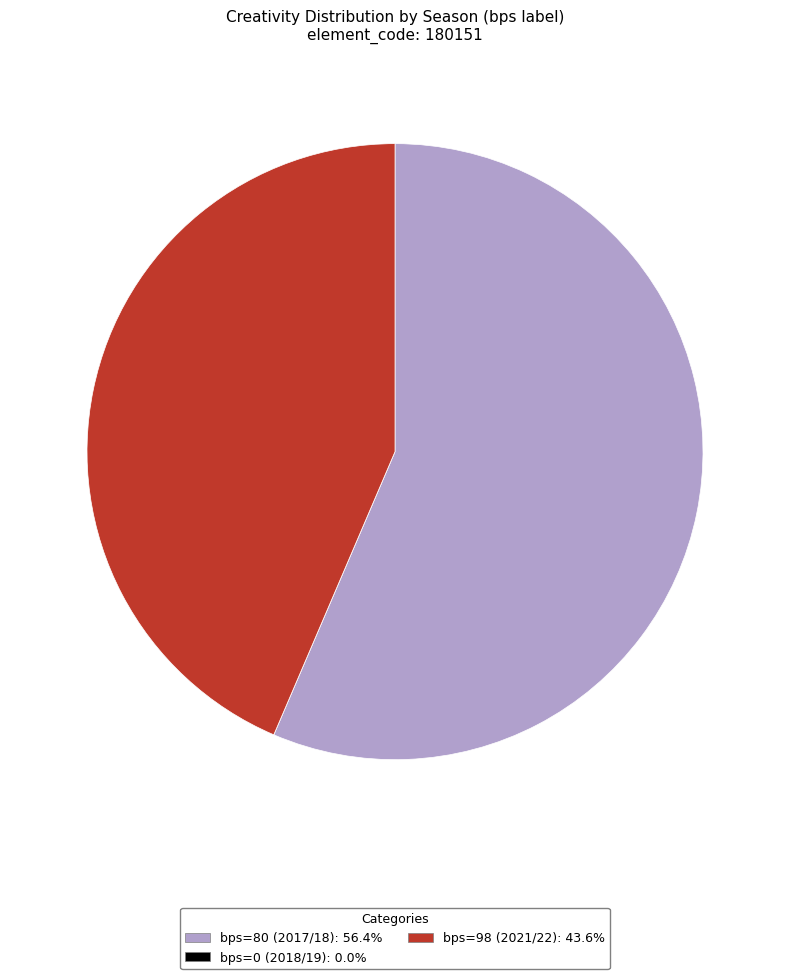

Is bps=98 (2021/22) the majority of the pie?

No